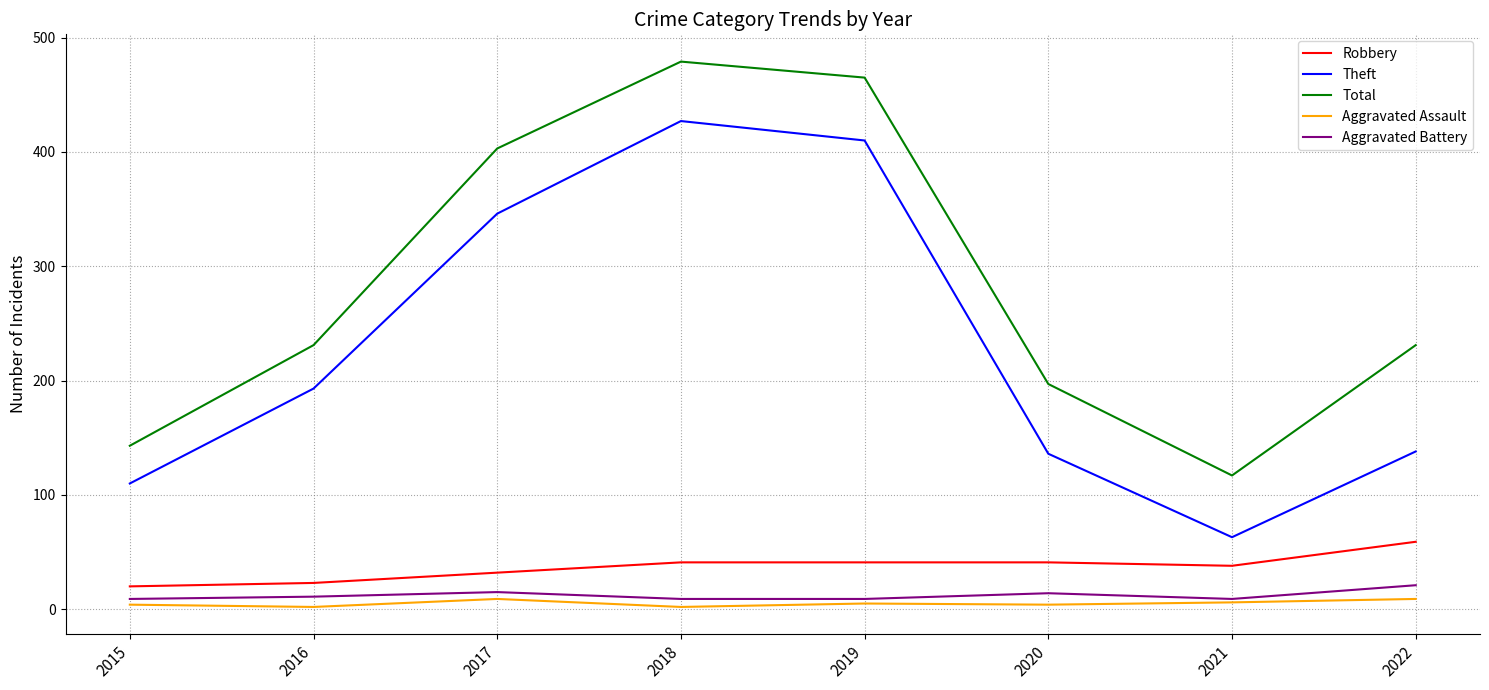

Which category has the highest value across all series?

2018